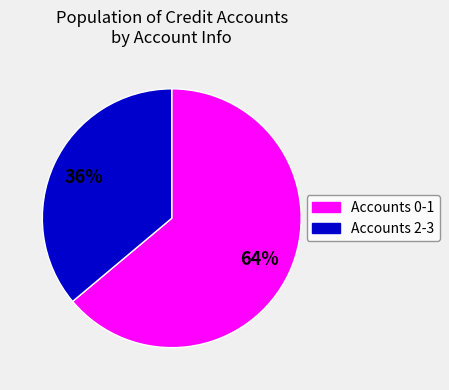

Count the number of slices in the pie.

2